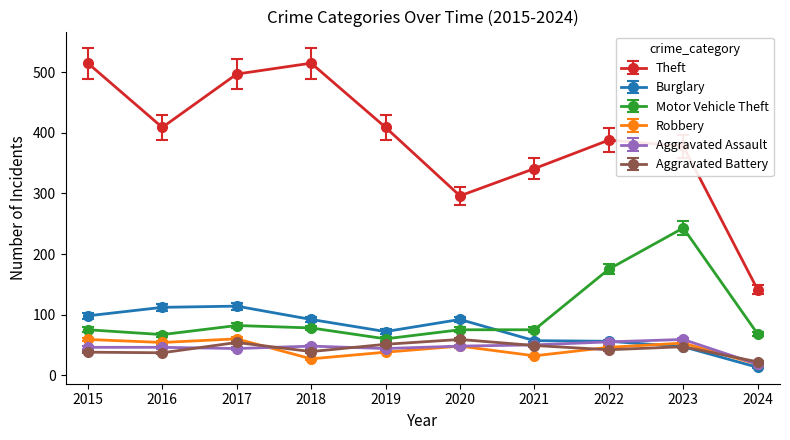

The Theft series shows 570.9 at 2023. True or false?

False